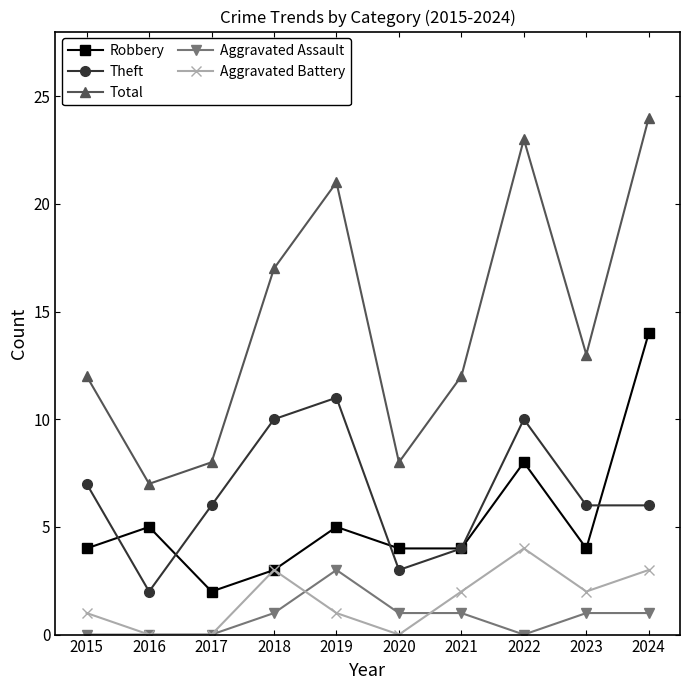

True or false: Total has a value of 18 at 2023.

False